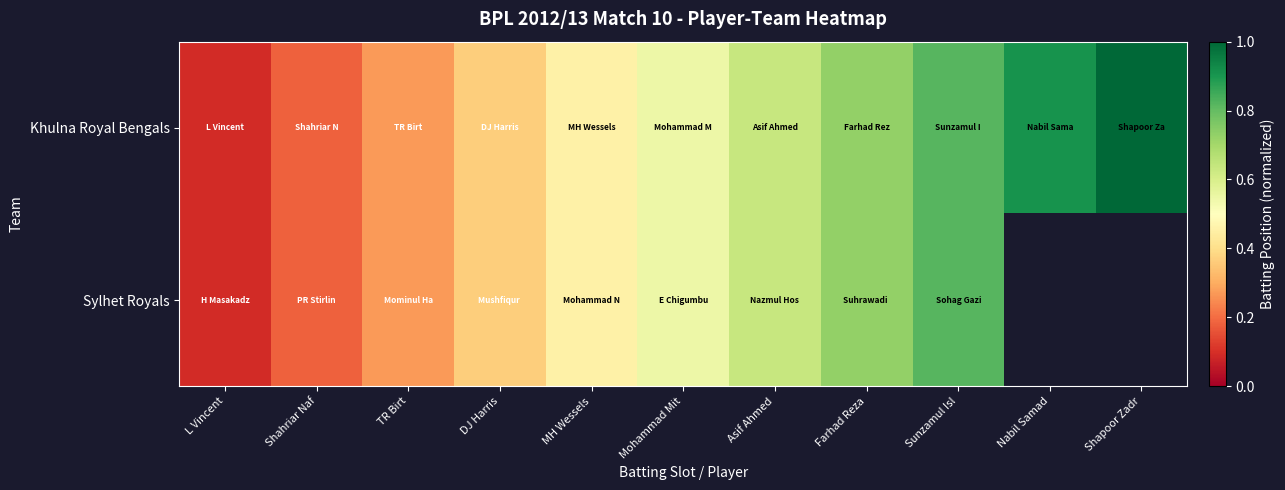

The Khulna Royal Bengals series shows 0.7 at Farhad Reza. True or false?

True